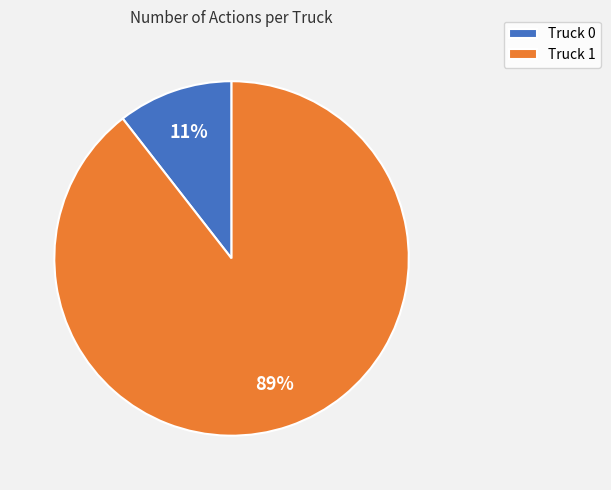

How many slices are in this pie chart?

2